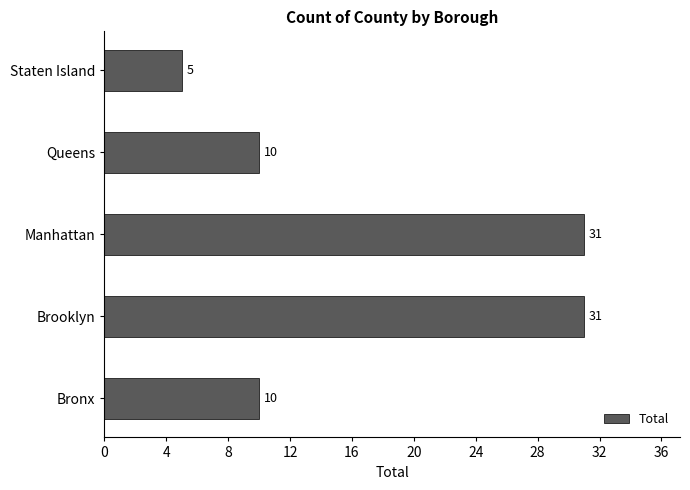

How many data points are less than 10?

1